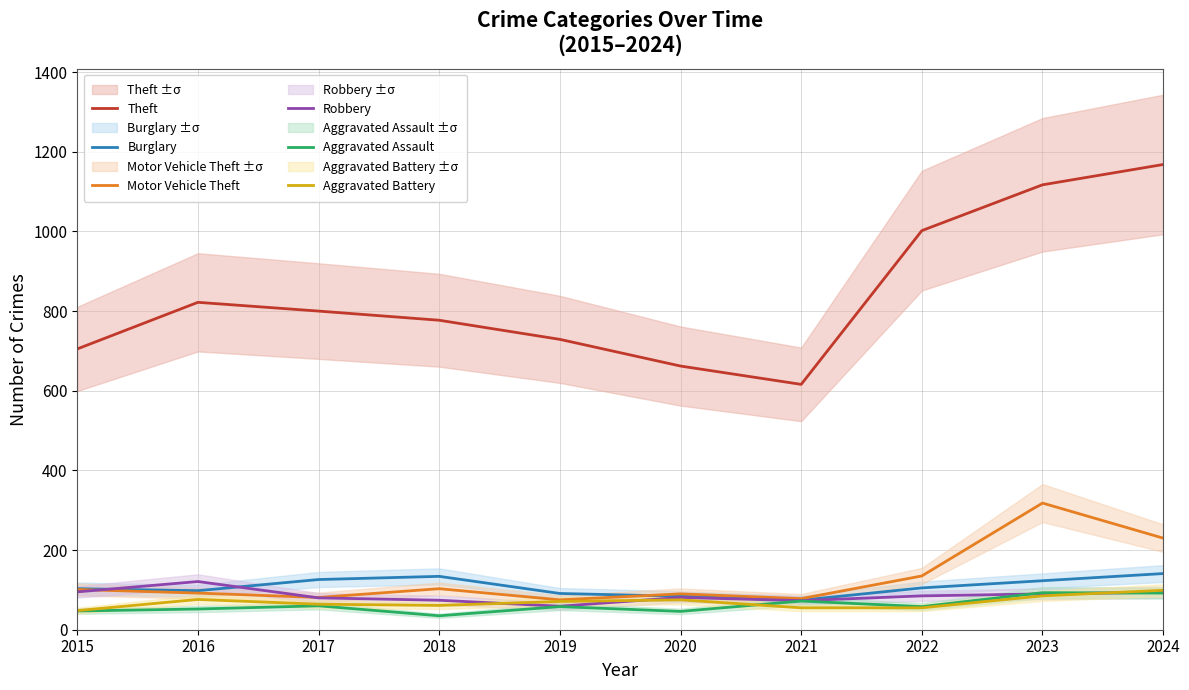

Read the Aggravated Battery value at 2019.

71